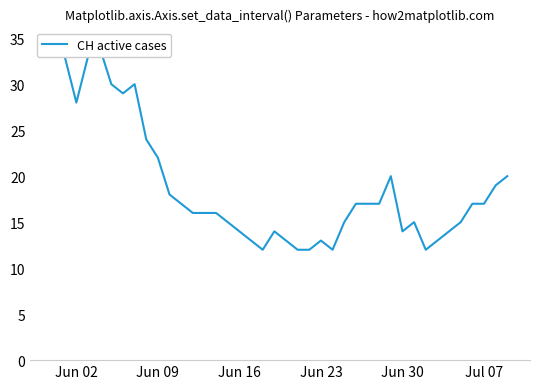

Where does the data first go above 17?

Jun 02